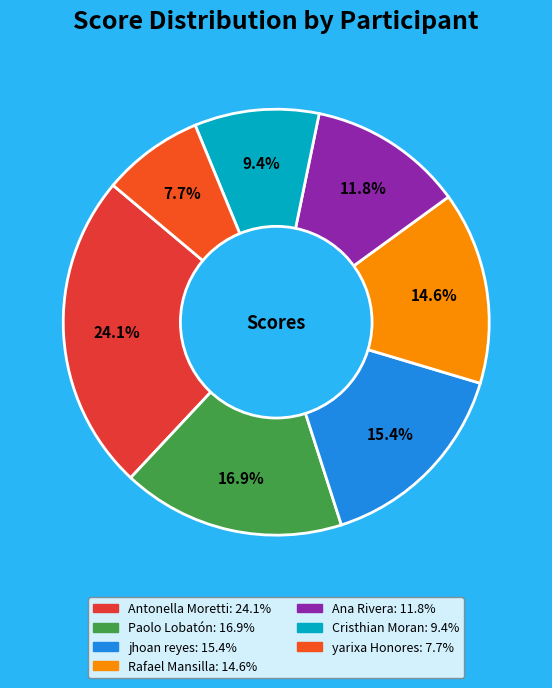

The Cristhian Moran slice represents 9% of the pie. True or false?

True